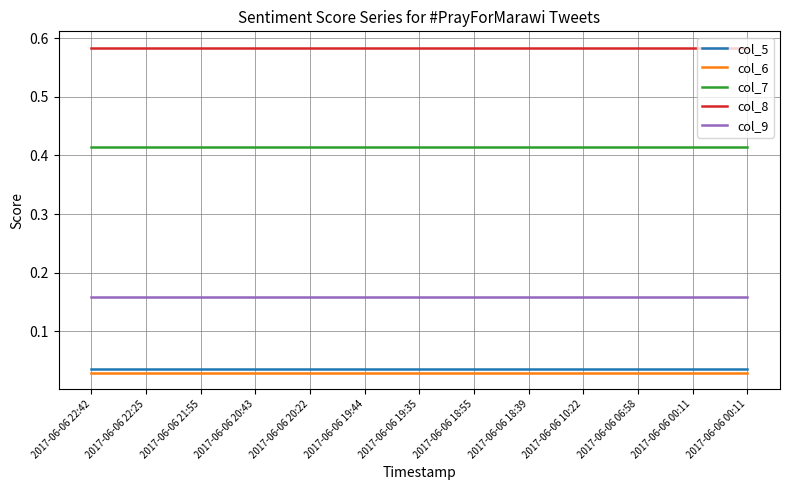

Does the chart display data point markers on the line(s)?

No